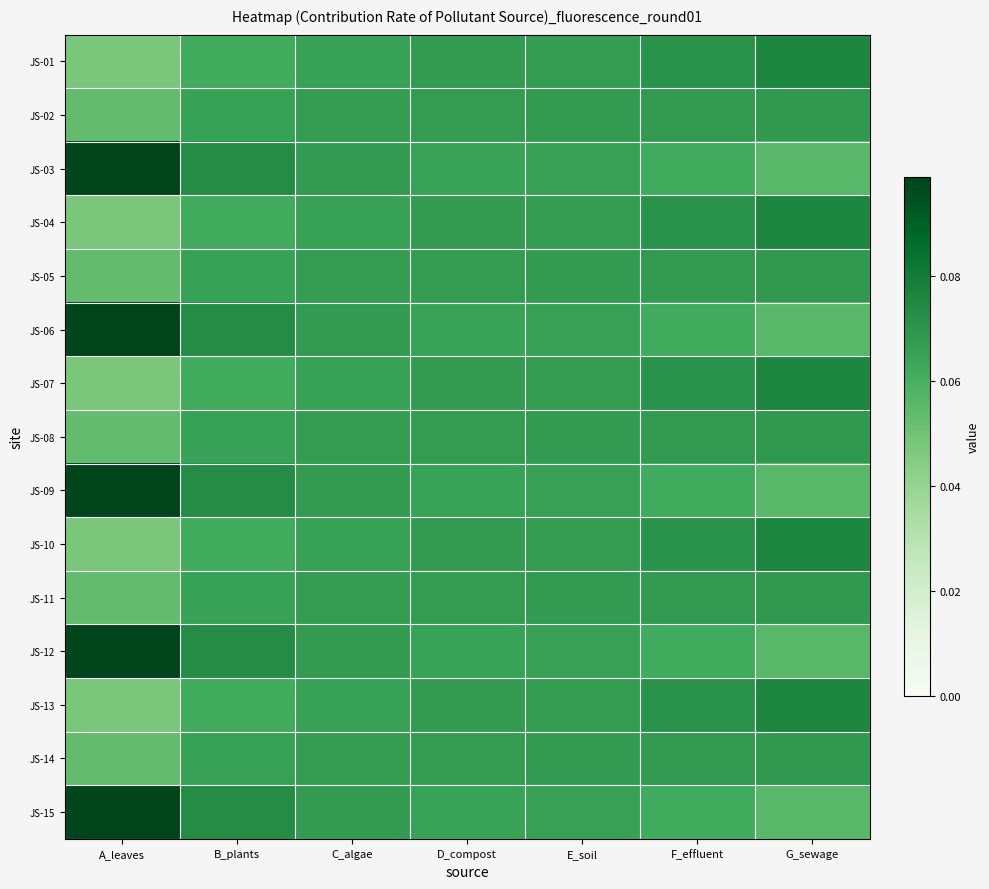

Rank the series at D_compost from lowest to highest value.

JS-03, JS-06, JS-09, JS-12, JS-15, JS-02, JS-05, JS-08, JS-11, JS-14, JS-01, JS-04, JS-07, JS-10, JS-13